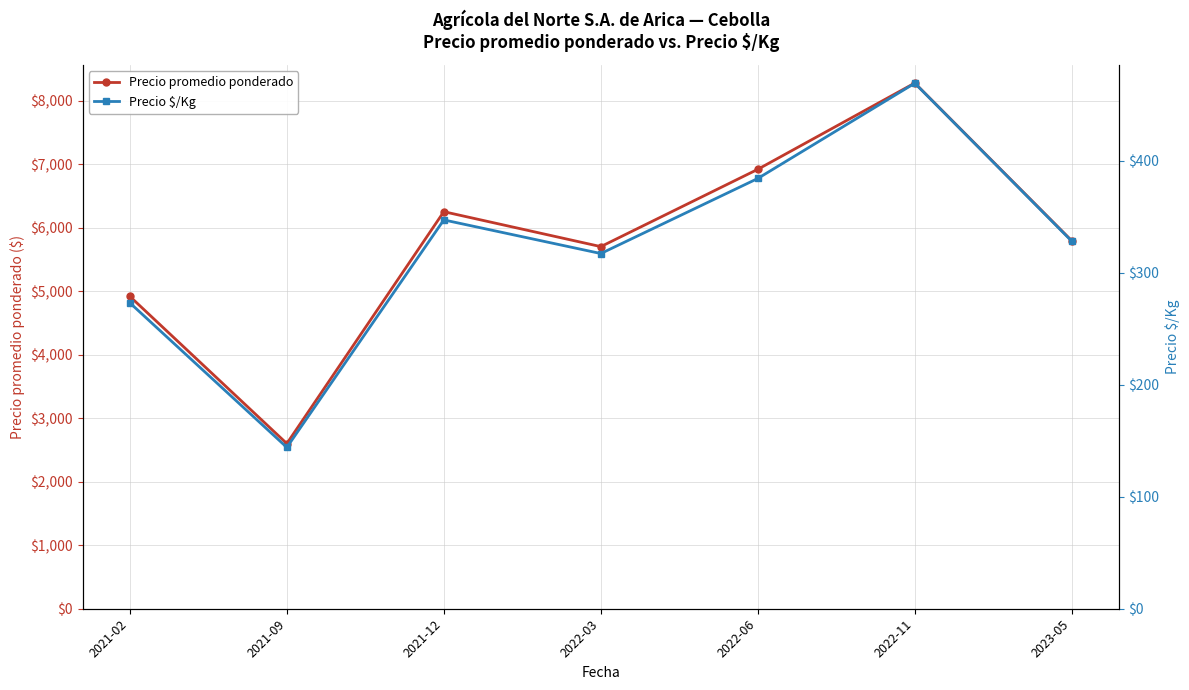

Reading left to right, what are all the values shown in this chart?

Precio promedio ponderado: 2021-02=4917	2021-09=2600	2021-12=6250	2022-03=5700	2022-06=6917	2022-11=8275	2023-05=5792
Precio $/Kg: 2021-02=273	2021-09=144	2021-12=347	2022-03=317	2022-06=384	2022-11=469	2023-05=328